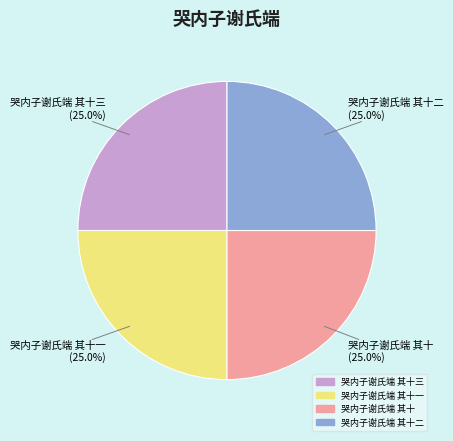

Is there a majority slice in this chart?

No